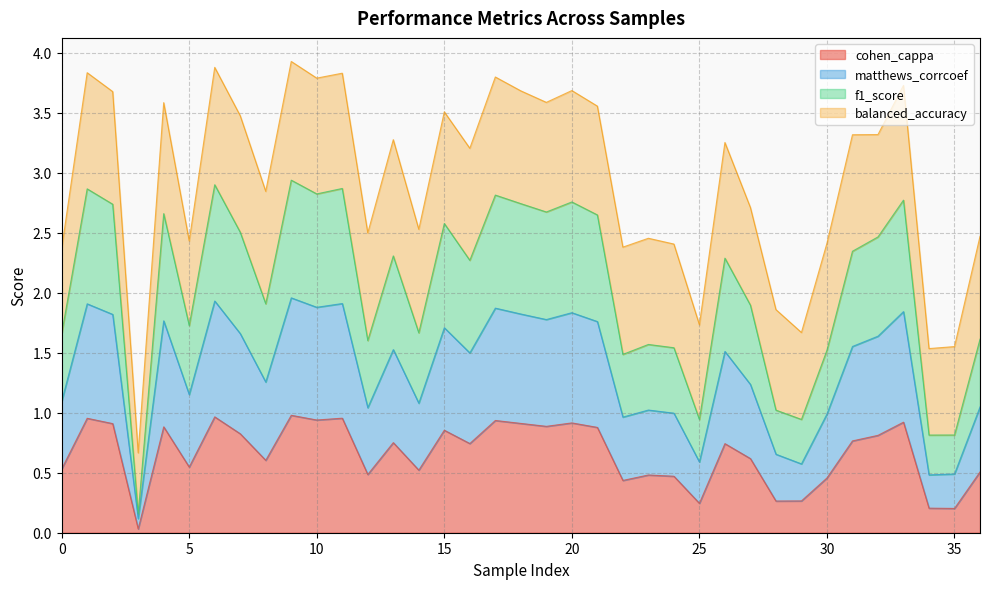

The value of cohen_cappa at 0 is 0.7. True or false?

False